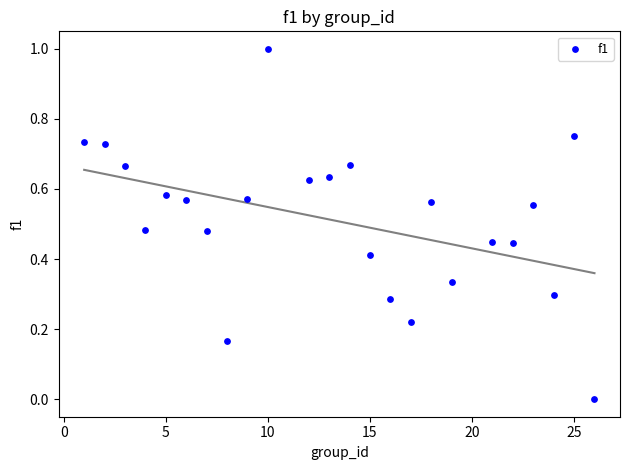

What is the range of X values (max minus min)?

25.0